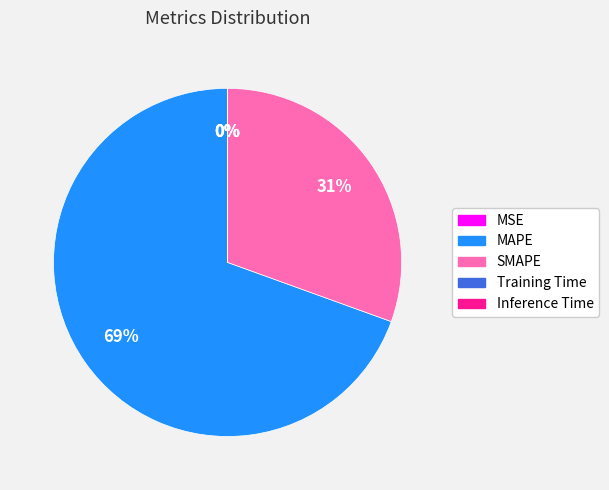

Which slice is the largest?

MAPE